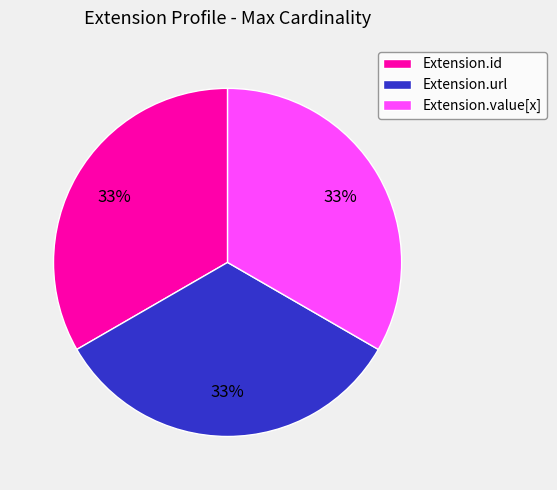

The Extension.url slice represents 33% of the pie. True or false?

True